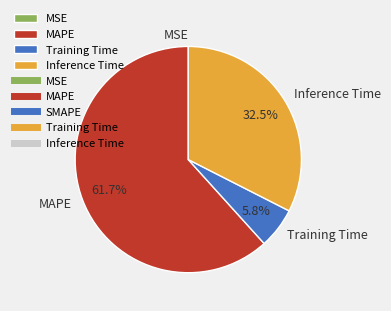

Do Inference Time and MAPE together represent more than half of the pie?

Yes